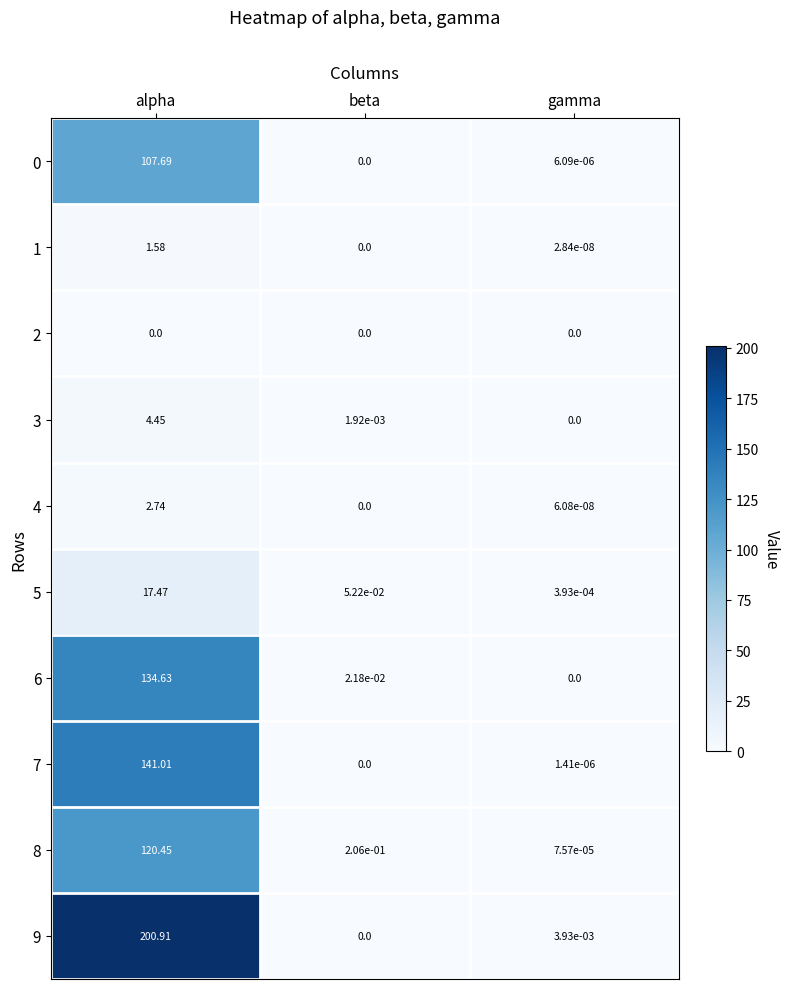

Where is 9 nearest to the value 100?

gamma